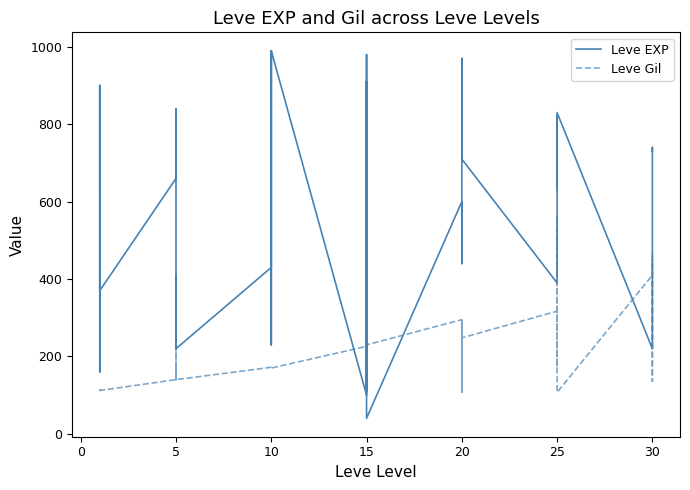

List the series in order of their overall mean, lowest first.

Leve Gil, Leve EXP